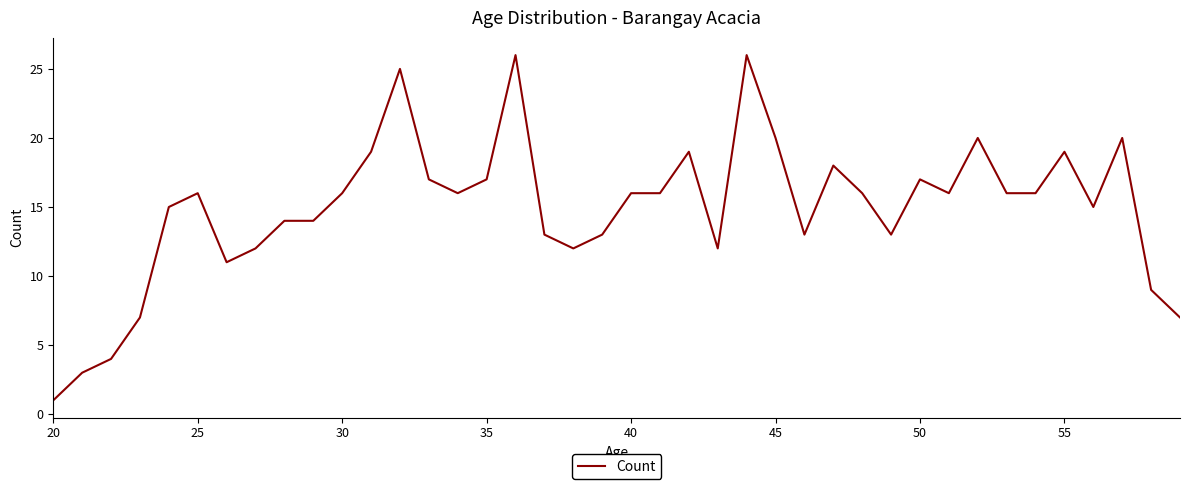

What is the greatest value displayed?

26